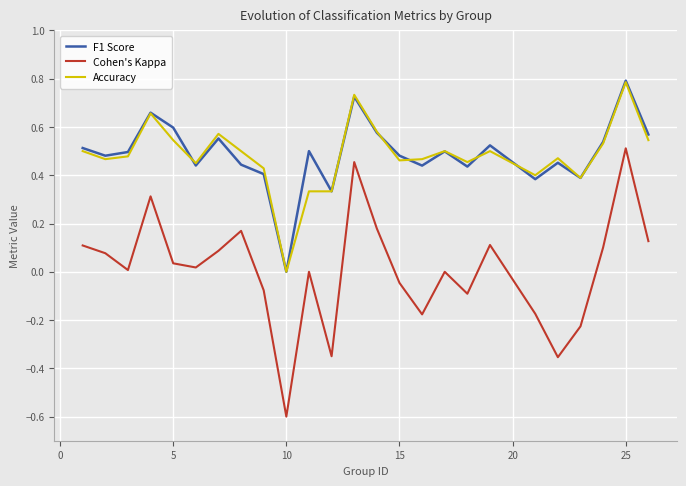

What is the maximum value shown in the chart?

0.8